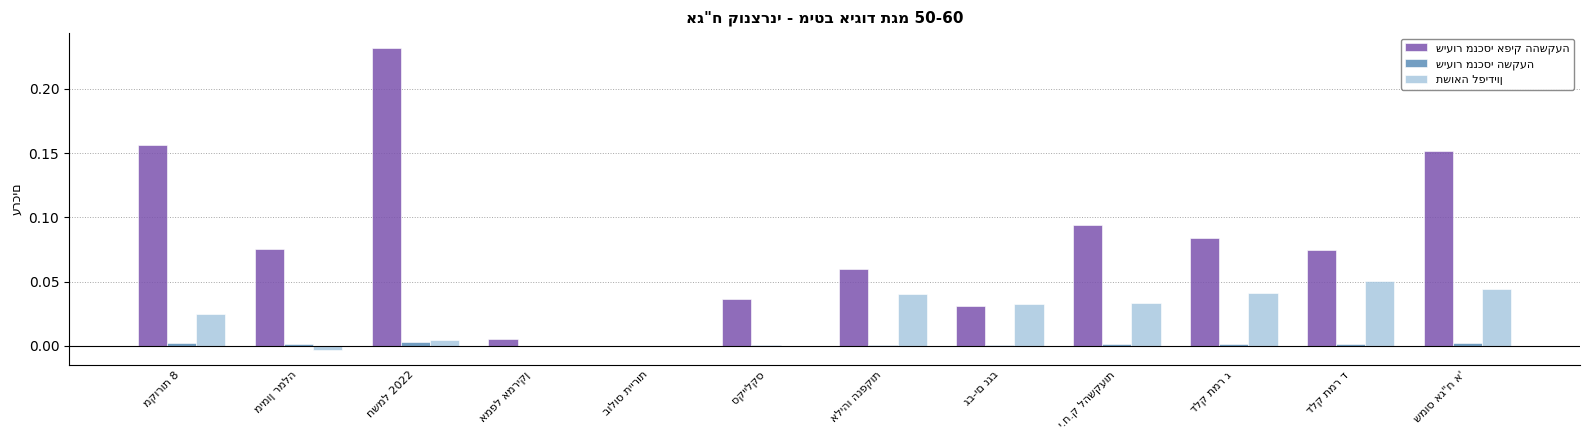

Does the chart contain stacked bars?

No